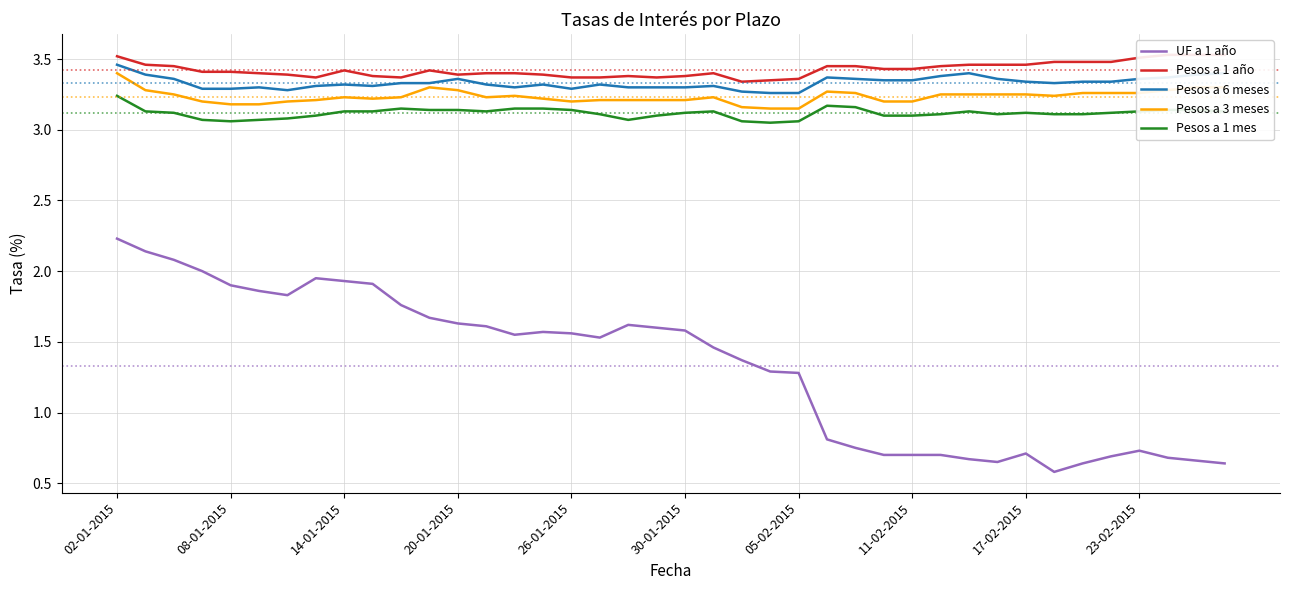

What is the difference between the second highest and second lowest values in the Pesos a 6 meses series?

0.1